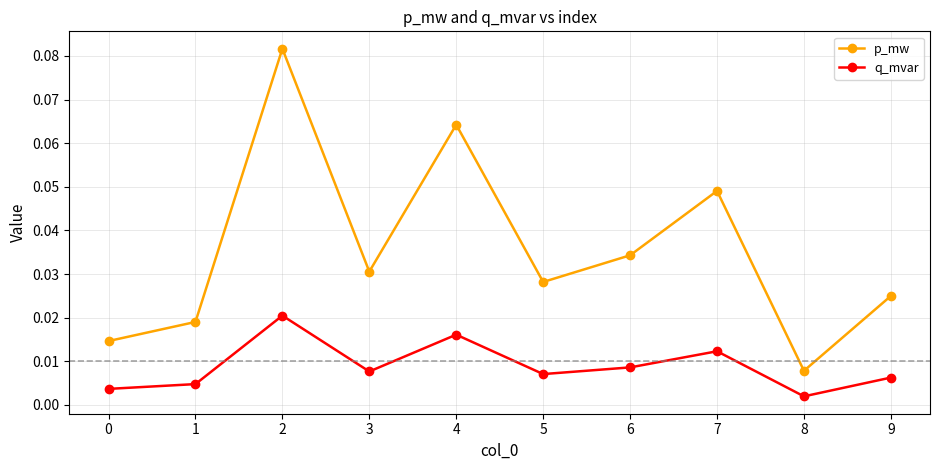

Which series has the largest total across all categories?

p_mw